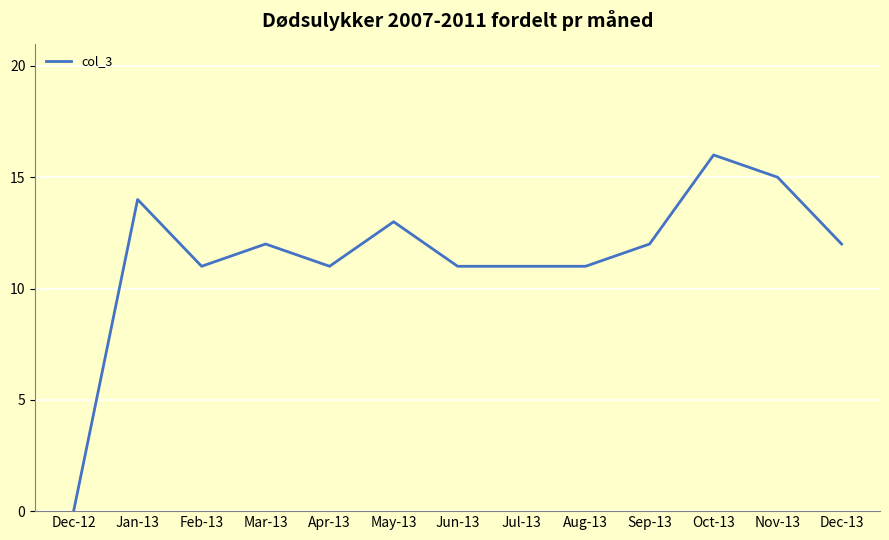

Between Jul-13 and Sep-13, which is larger?

Sep-13